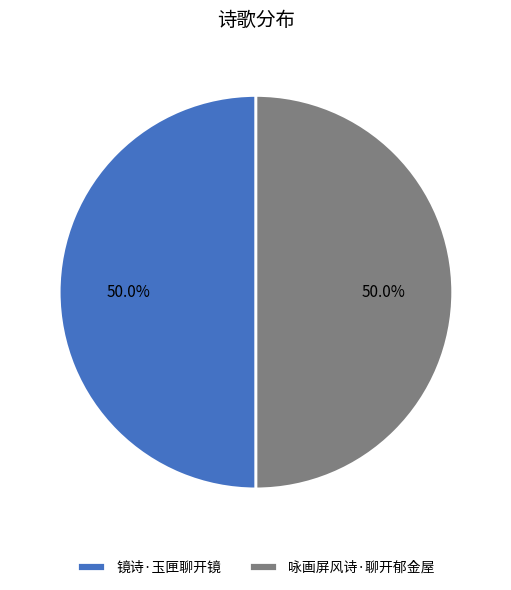

Approximately how many times larger is the value at 咏画屏风诗·聊开郁金屋 compared to 镜诗·玉匣聊开镜?

1.0